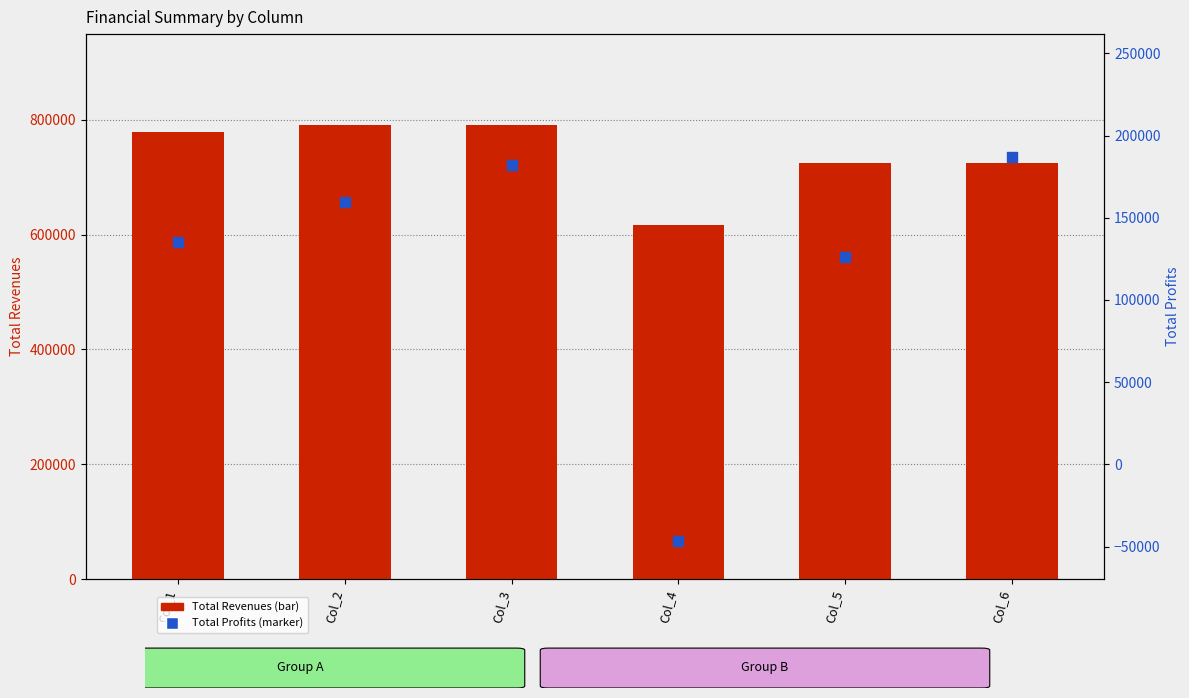

Which series has the largest Y range (max minus min)?

Total Profits